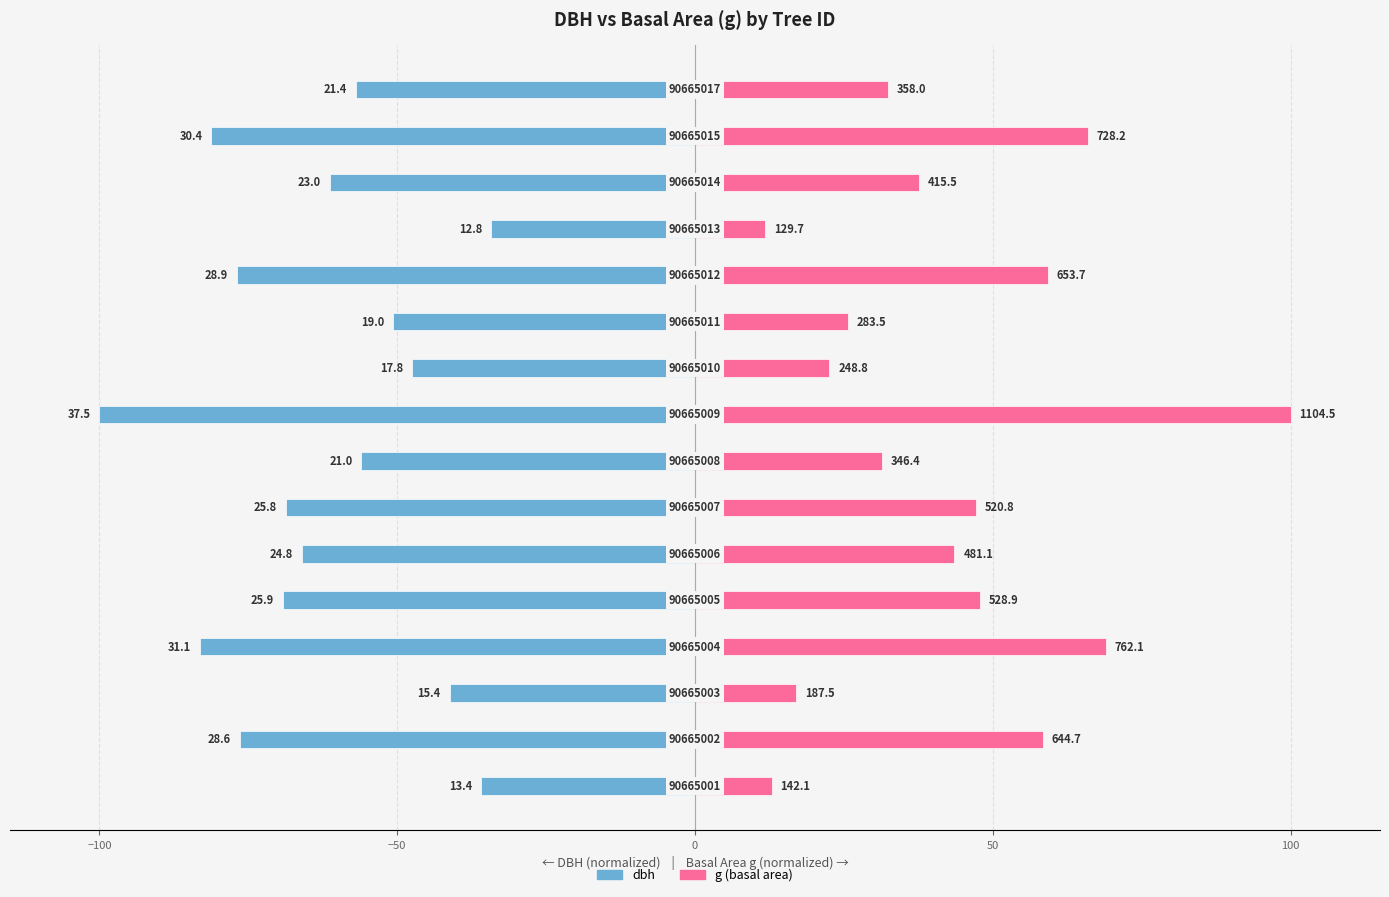

What is the total value across all series at 12?

-22.5